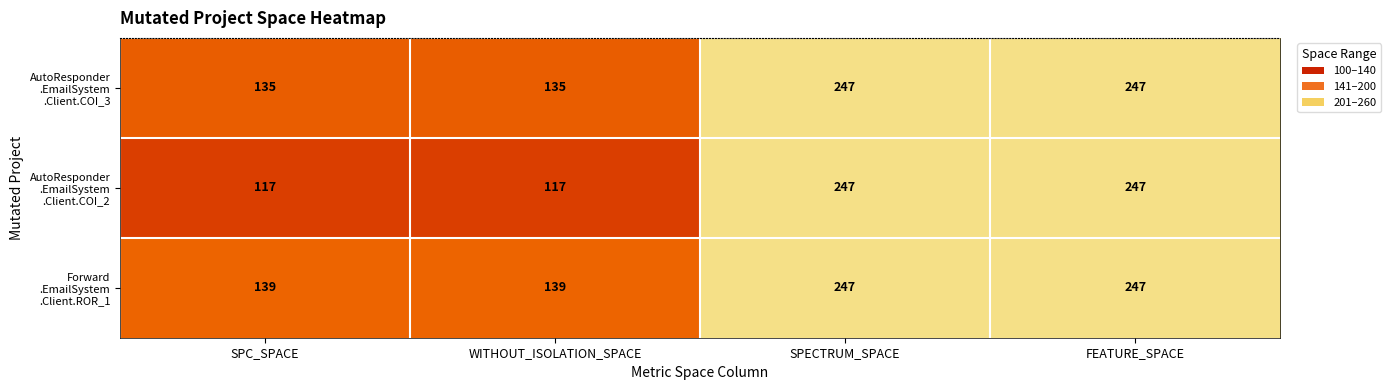

What is the total value across all series at FEATURE_SPACE?

741